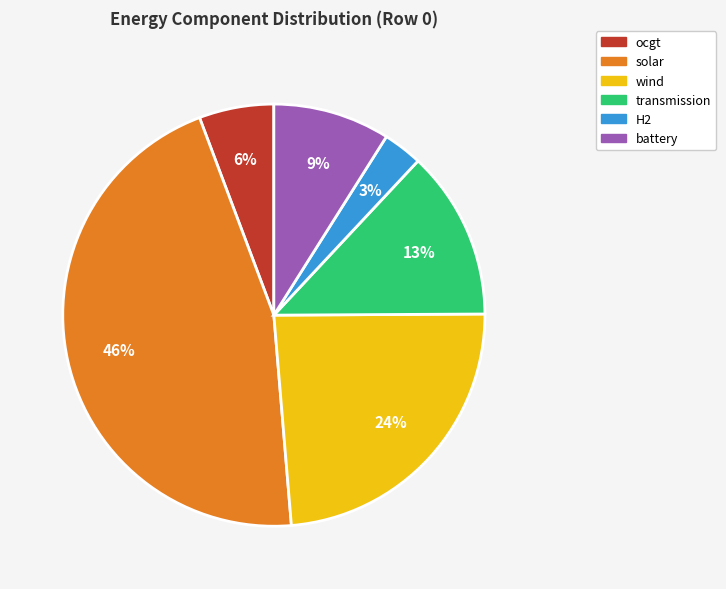

What percentage is the H2 slice, to the nearest percent?

3%